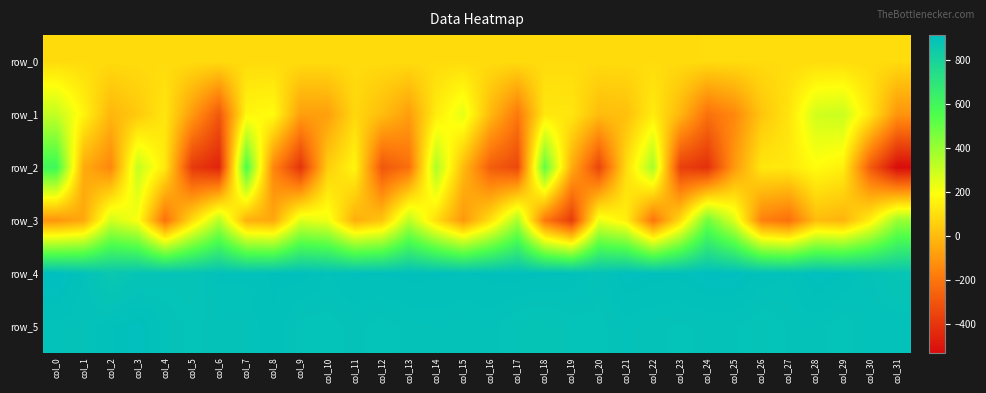

What is the total value across all series at col_6?

1470.0